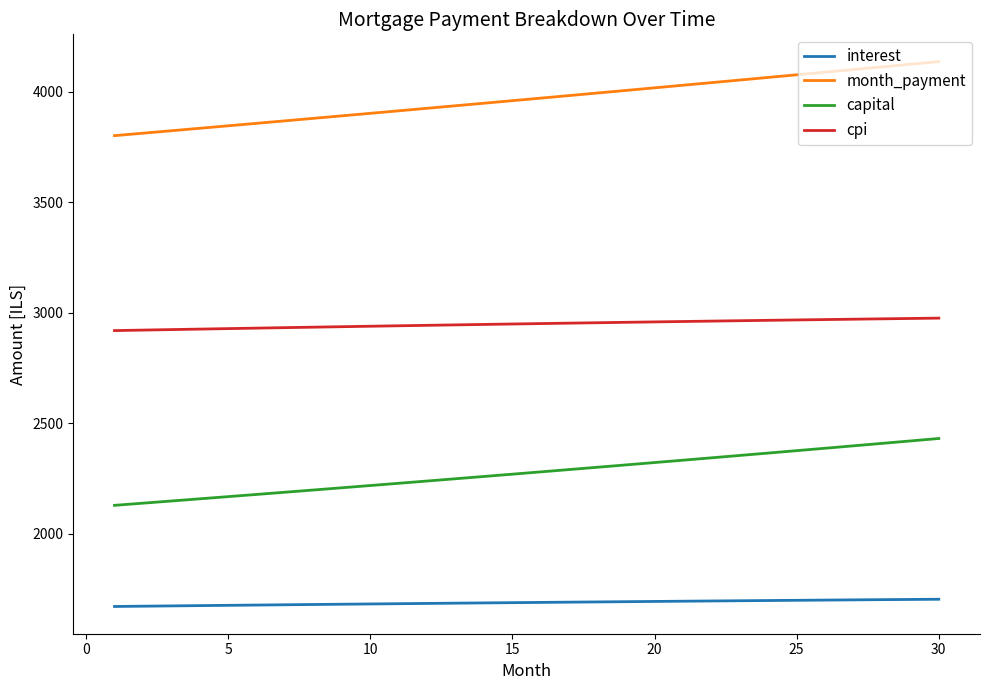

What is the difference between the maximum and minimum values in the month_payment series?

334.9